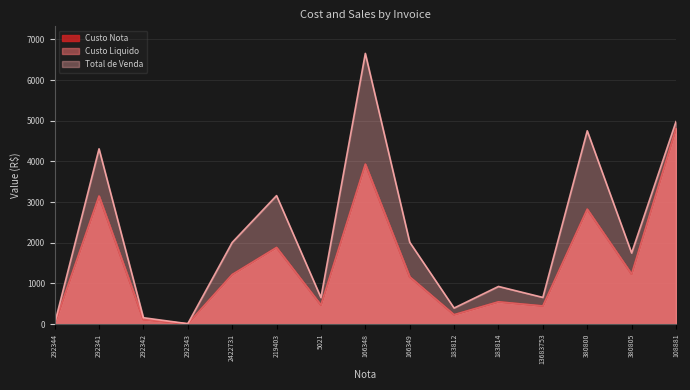

True or false: Custo Liquido and Custo Nota intersect in this chart.

False